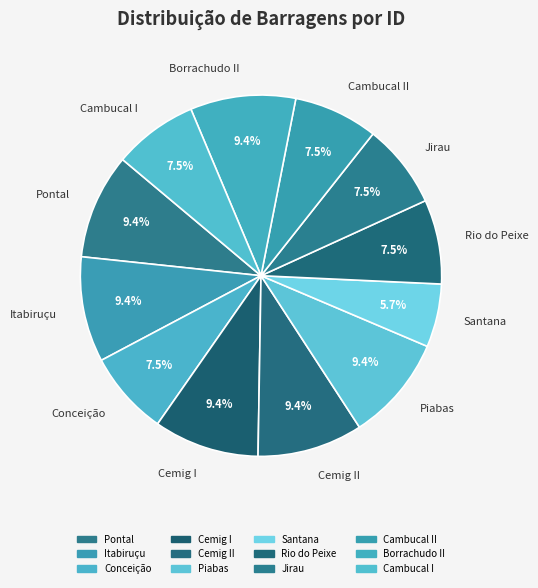

How many segments does this pie chart have?

12